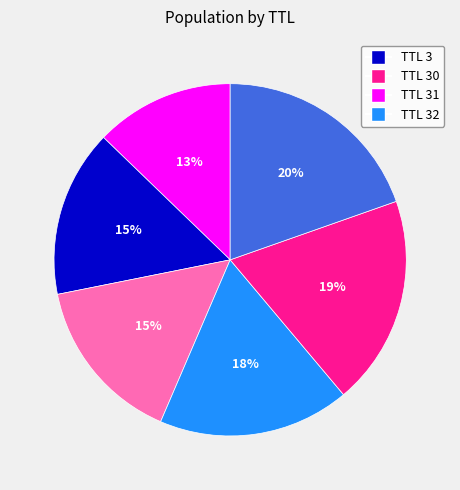

To the nearest percent, what is the average slice percentage?

17%